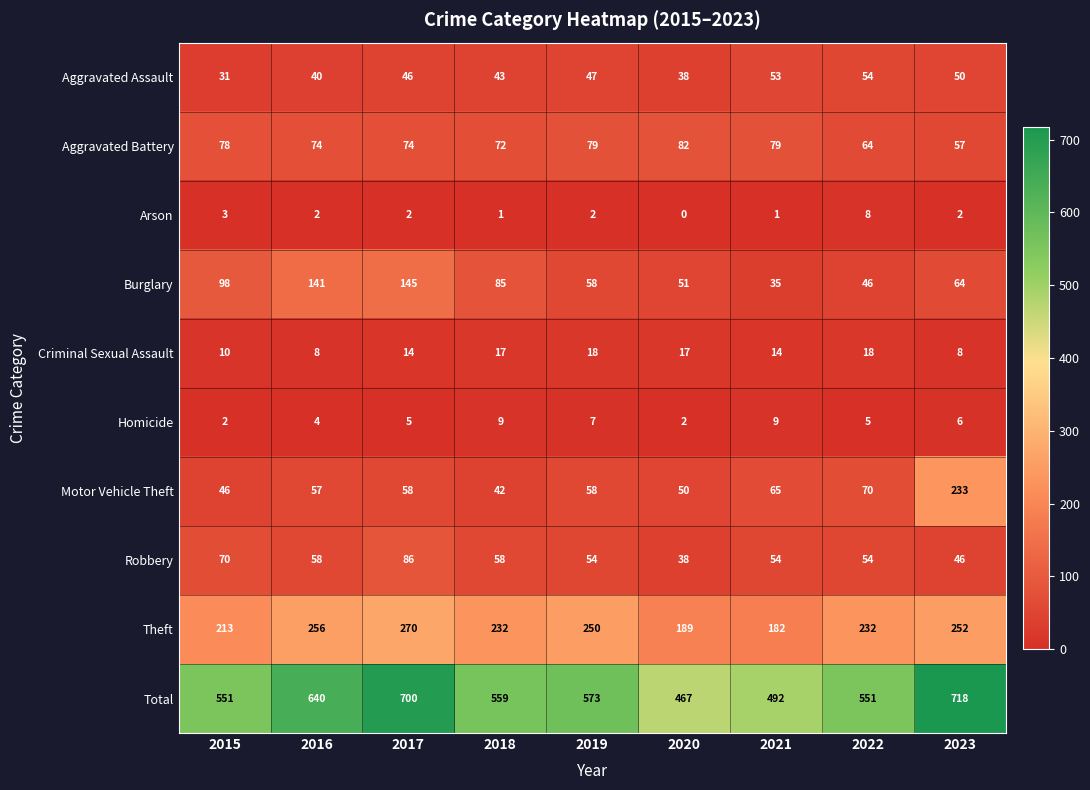

At which category is the sum across all series the highest?

2023